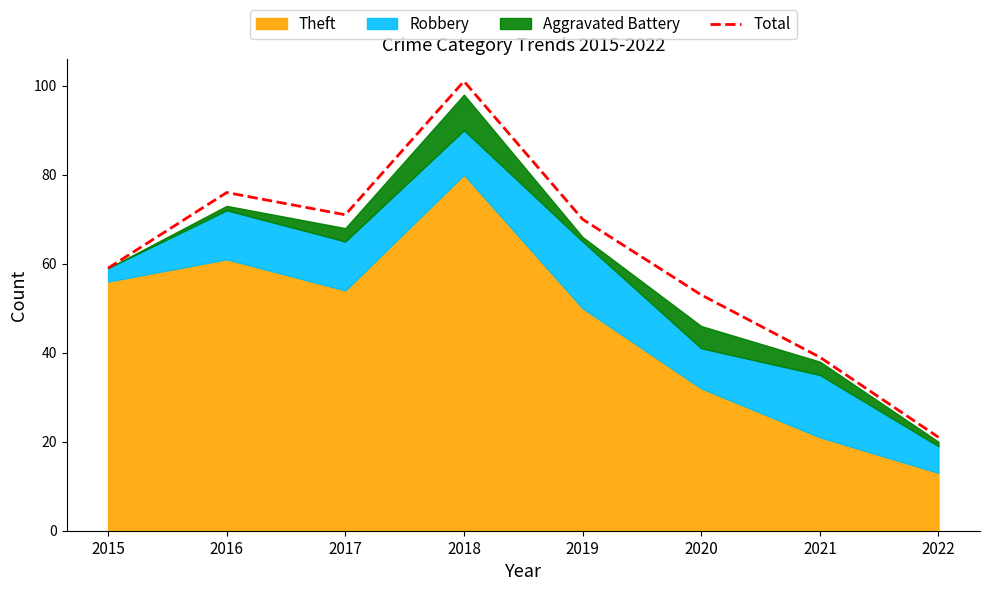

List the labels in order of value, largest first.

2018, 2016, 2017, 2019, 2015, 2020, 2021, 2022